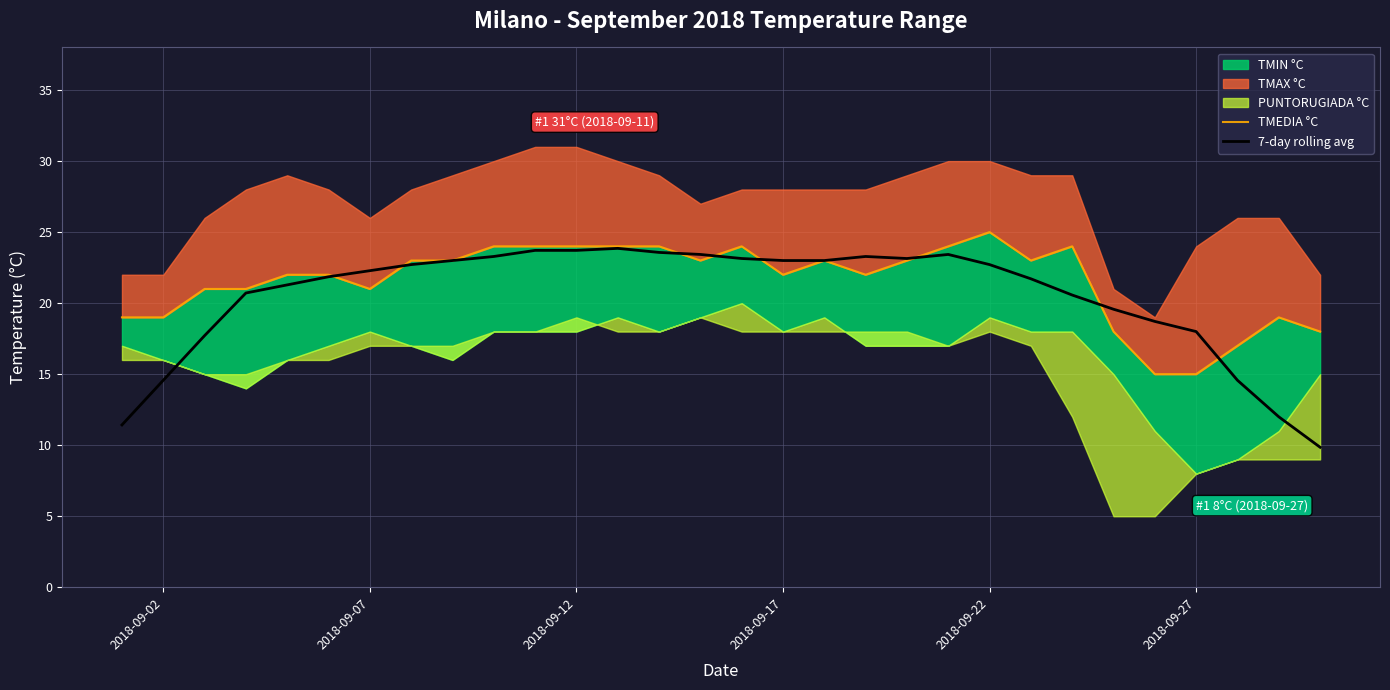

What is the value of the 7-day rolling avg point at the 1st from the left?

11.4